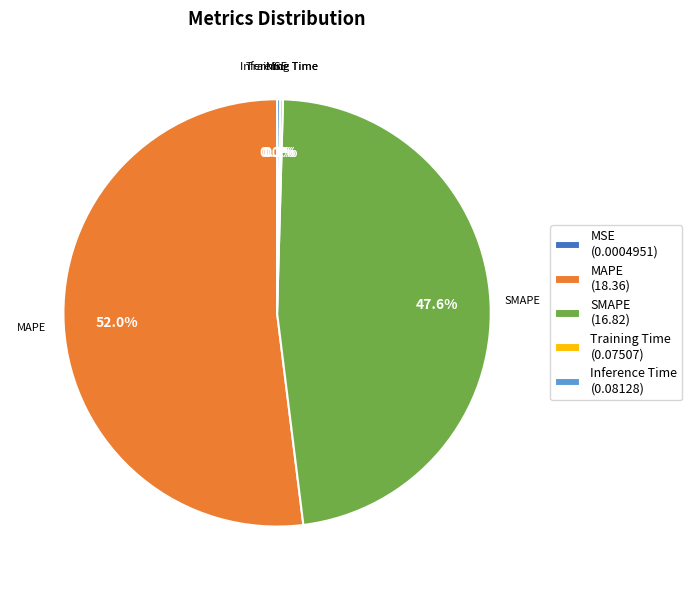

What is the ratio of the value at MAPE (18.36) to the value at SMAPE (16.82)?

1.1